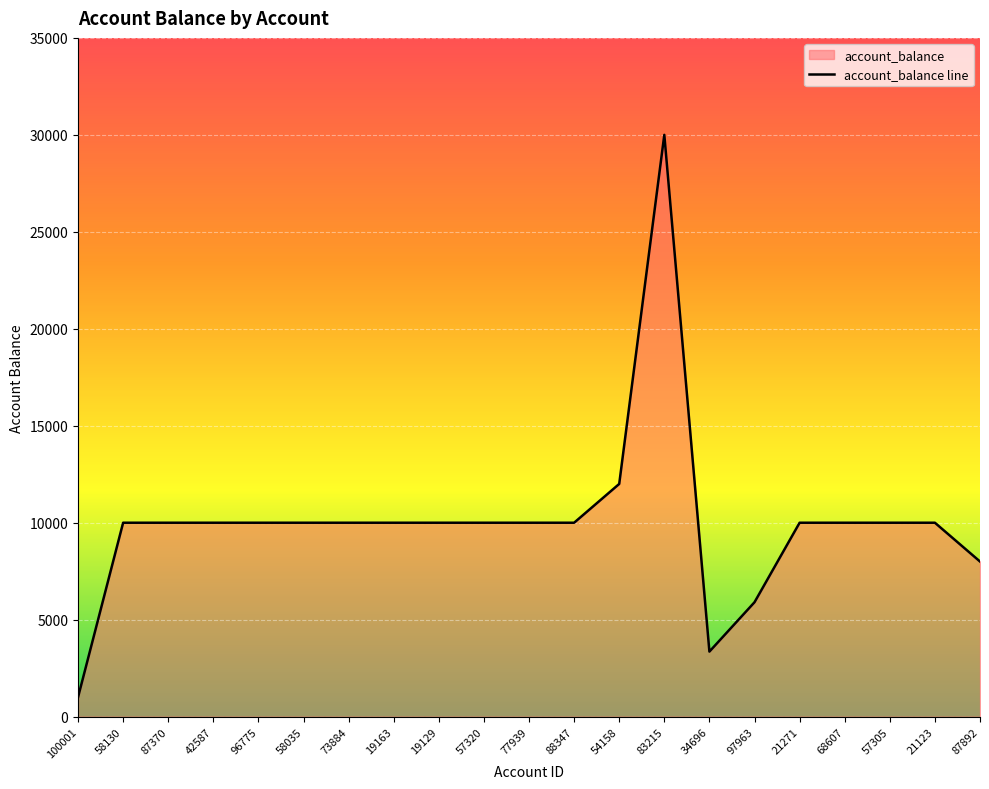

What is the greatest value displayed?

30000